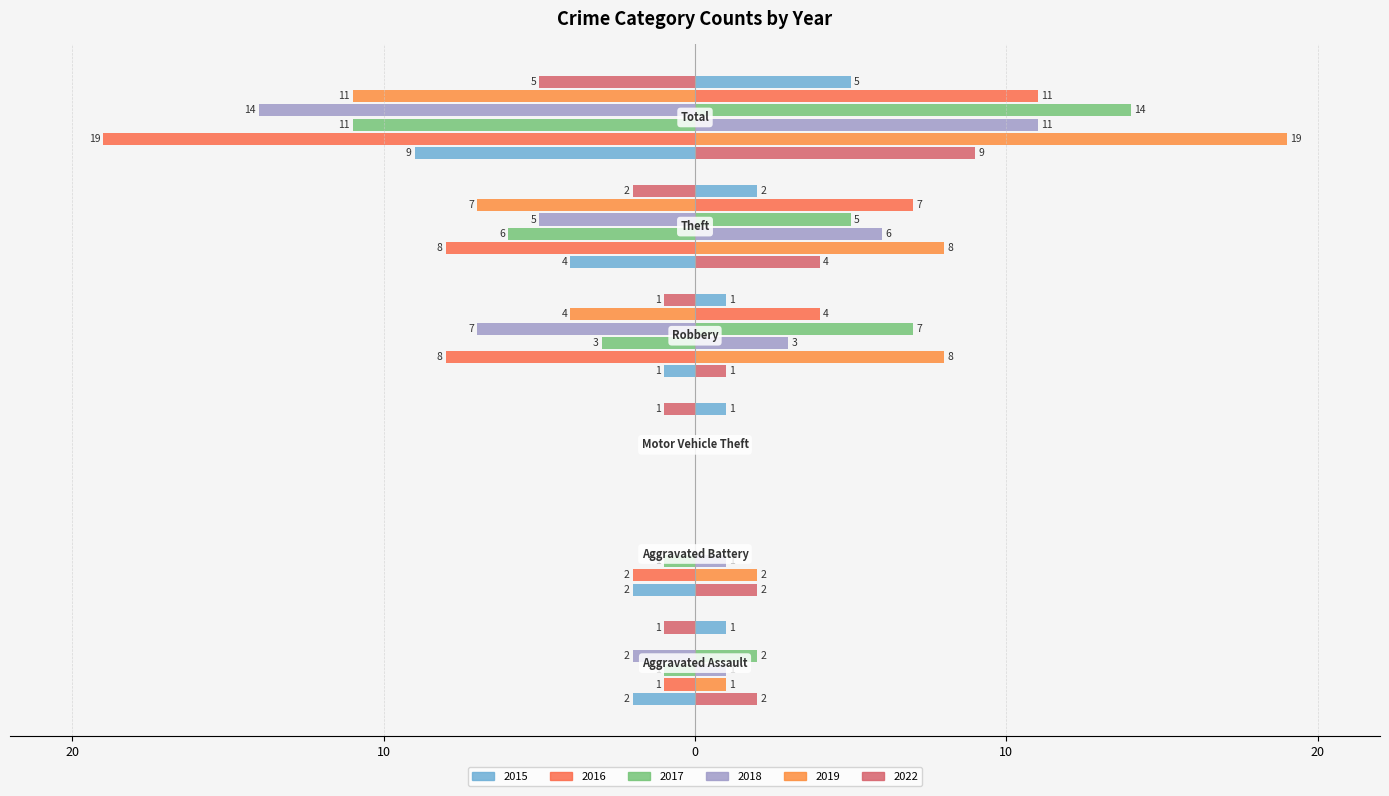

The 2022 series shows -1 at Robbery. True or false?

True